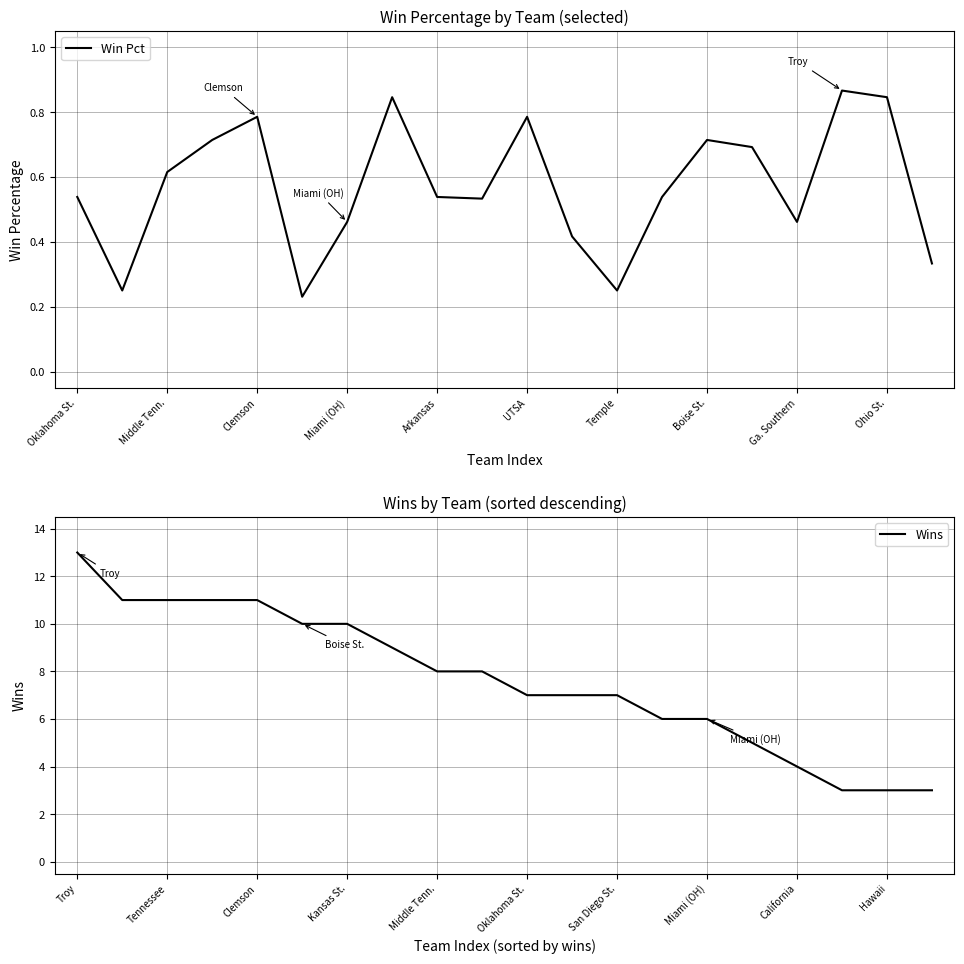

What is the total value across all series at 11?

7.4